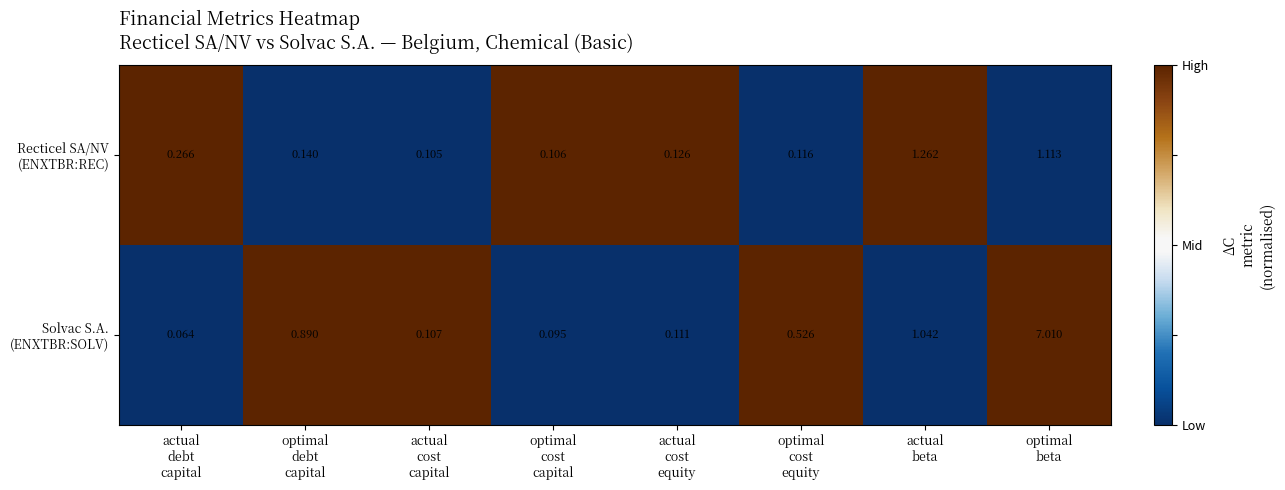

At which category is the sum across all series the highest?

optimal
beta